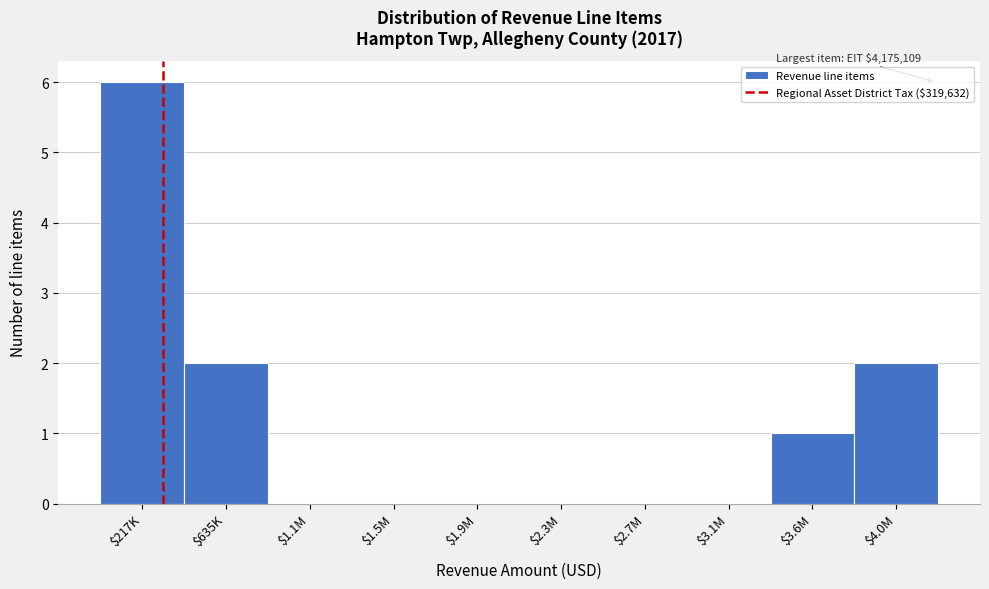

What is the greatest value displayed?

6